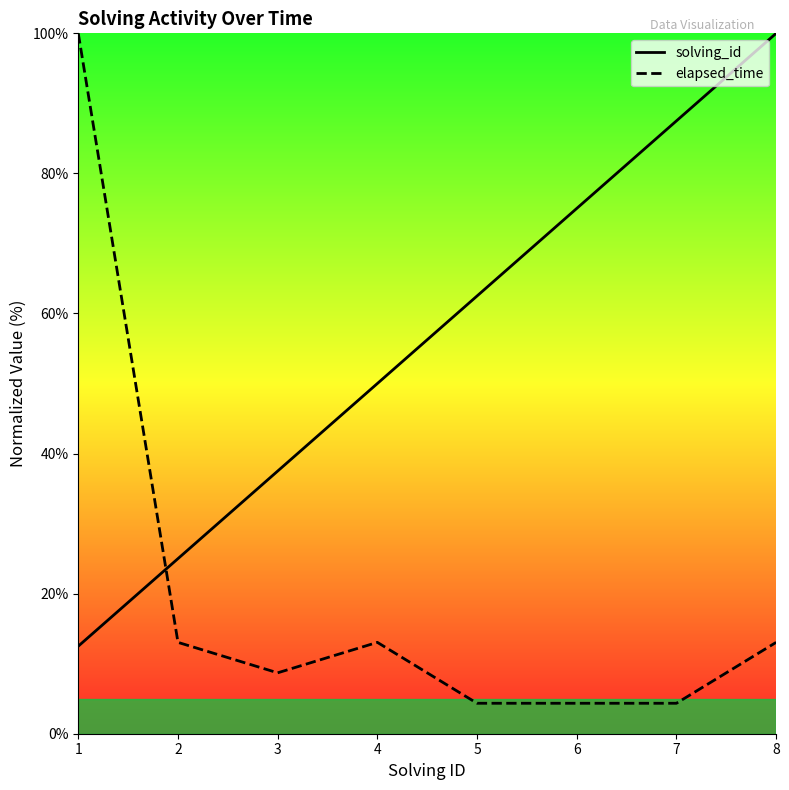

Reading right to left, what are all the values shown in this chart?

solving_id: 100.0	87.5	75.0	62.5	50.0	37.5	25.0	12.5
elapsed_time: 13.0	4.3	4.3	4.3	13.0	8.7	13.0	100.0